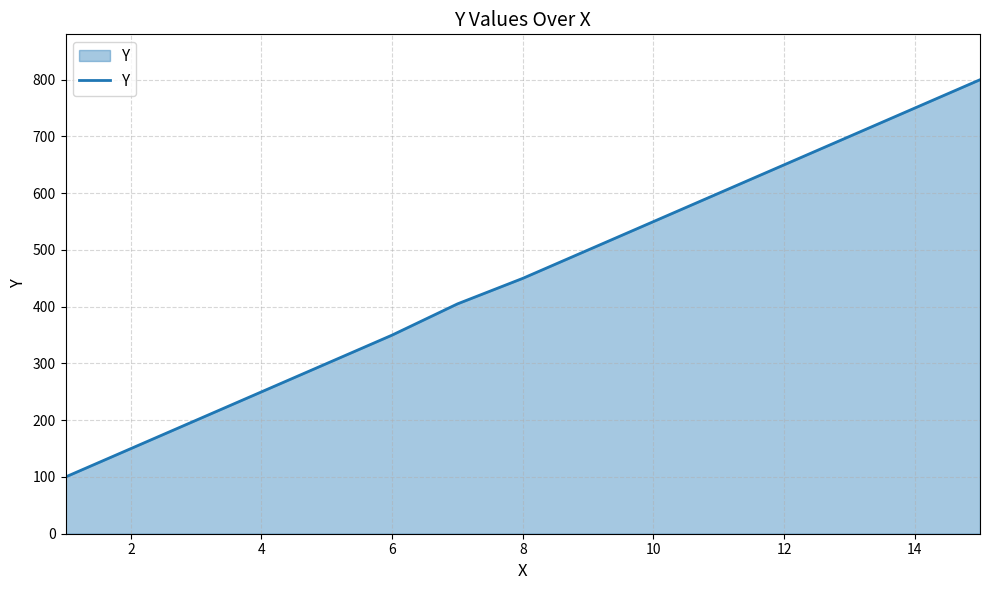

Count the number of data series in this chart.

1